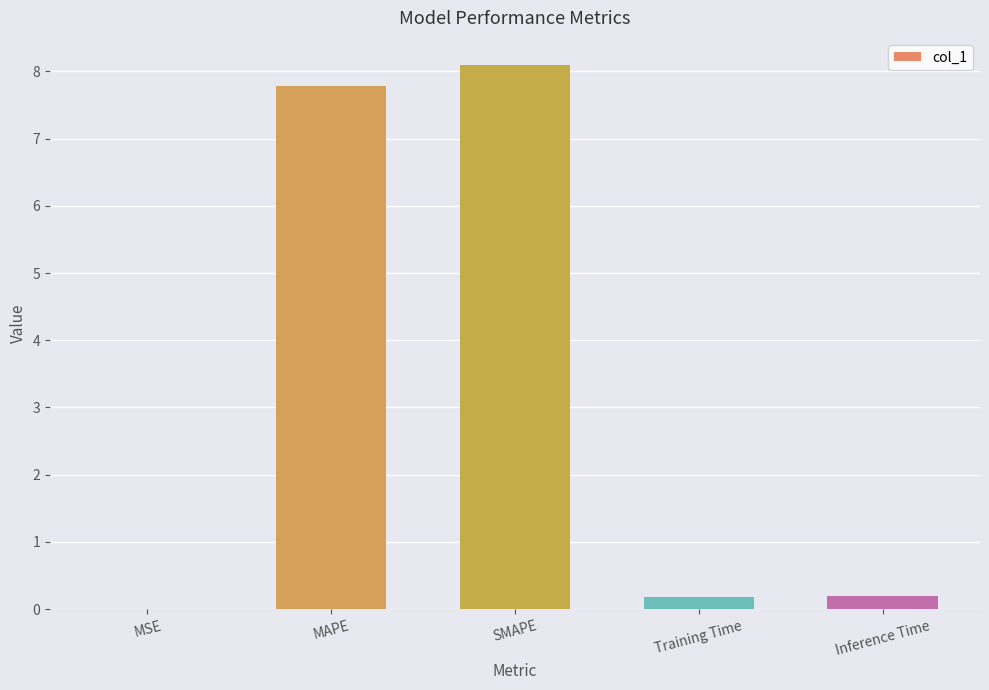

Read the value at Training Time.

0.2